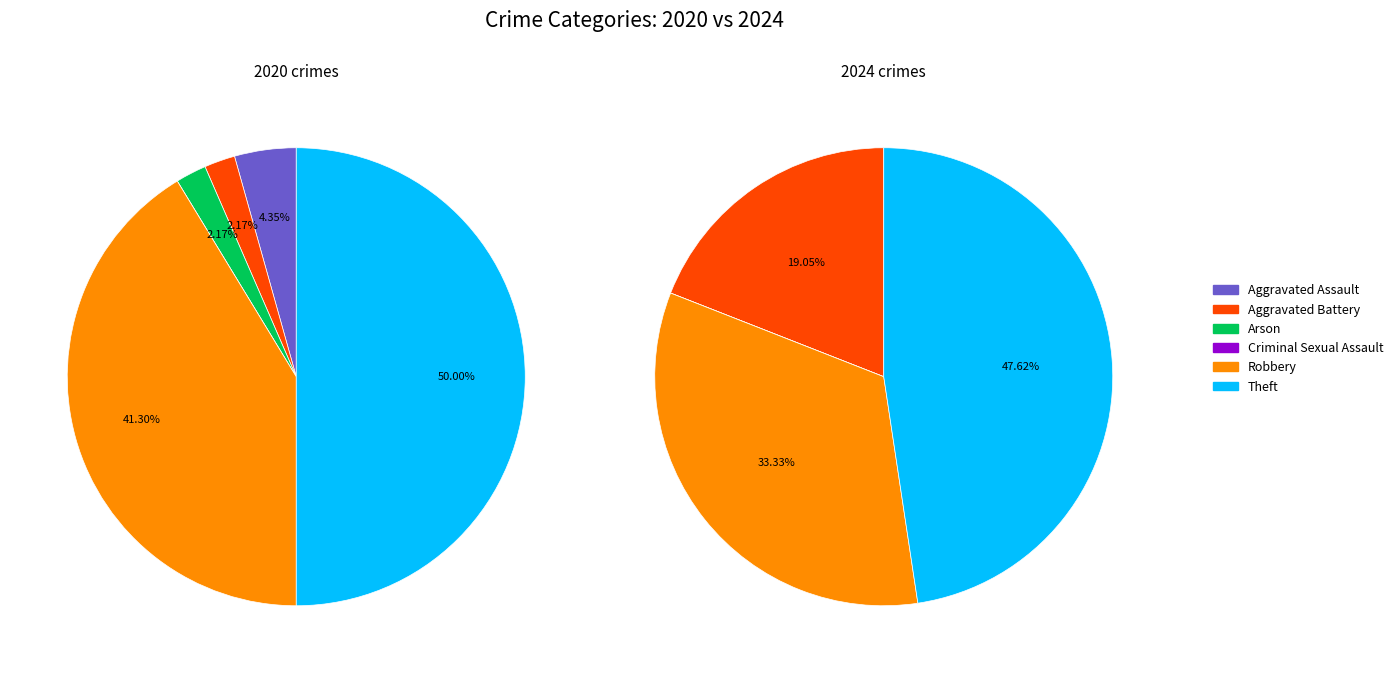

What is the spread (max minus min) of values at Robbery?

12